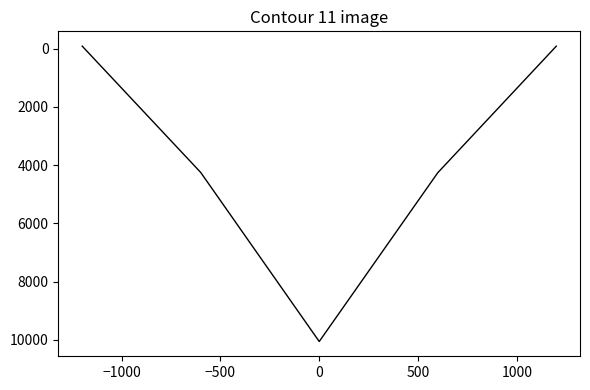

What is the difference between the maximum and minimum values?

10139.7